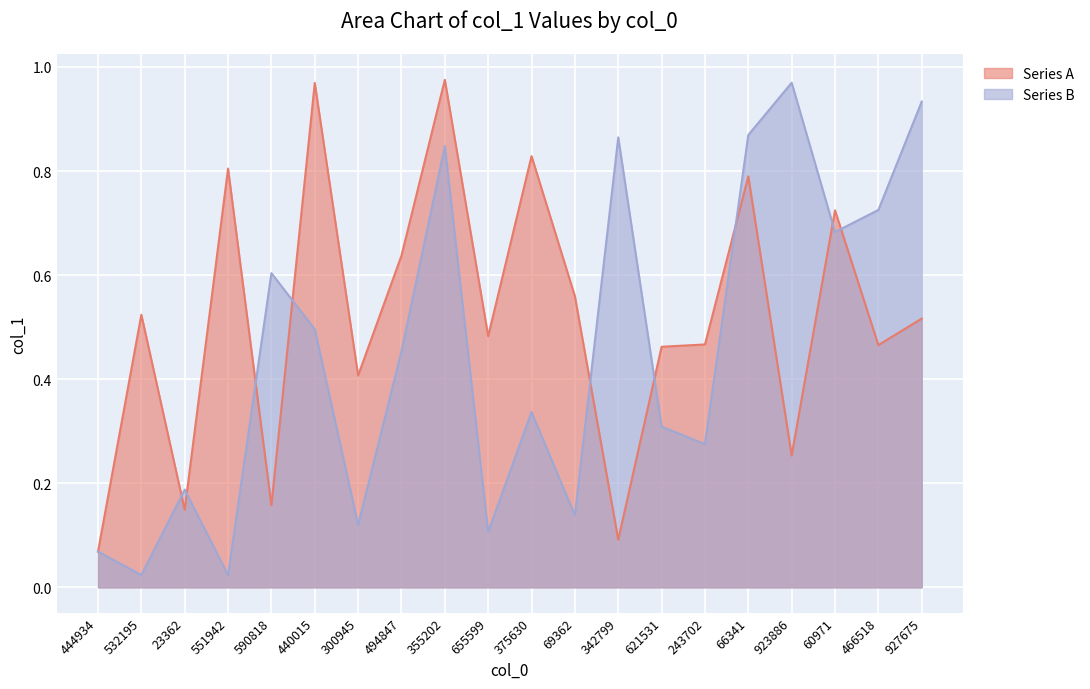

What is the difference between the highest and lowest values at 300945?

0.3